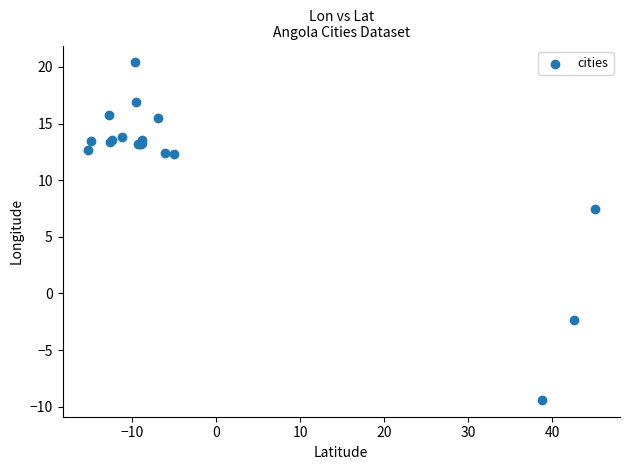

What Y value in the scatter plot is closest to 5?

7.4